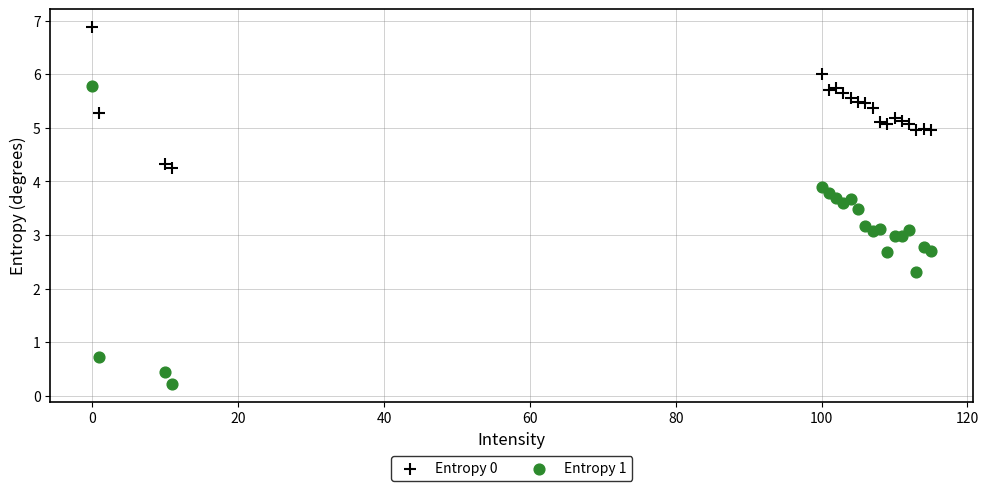

What are all the series names shown in the legend?

Entropy 0, Entropy 1